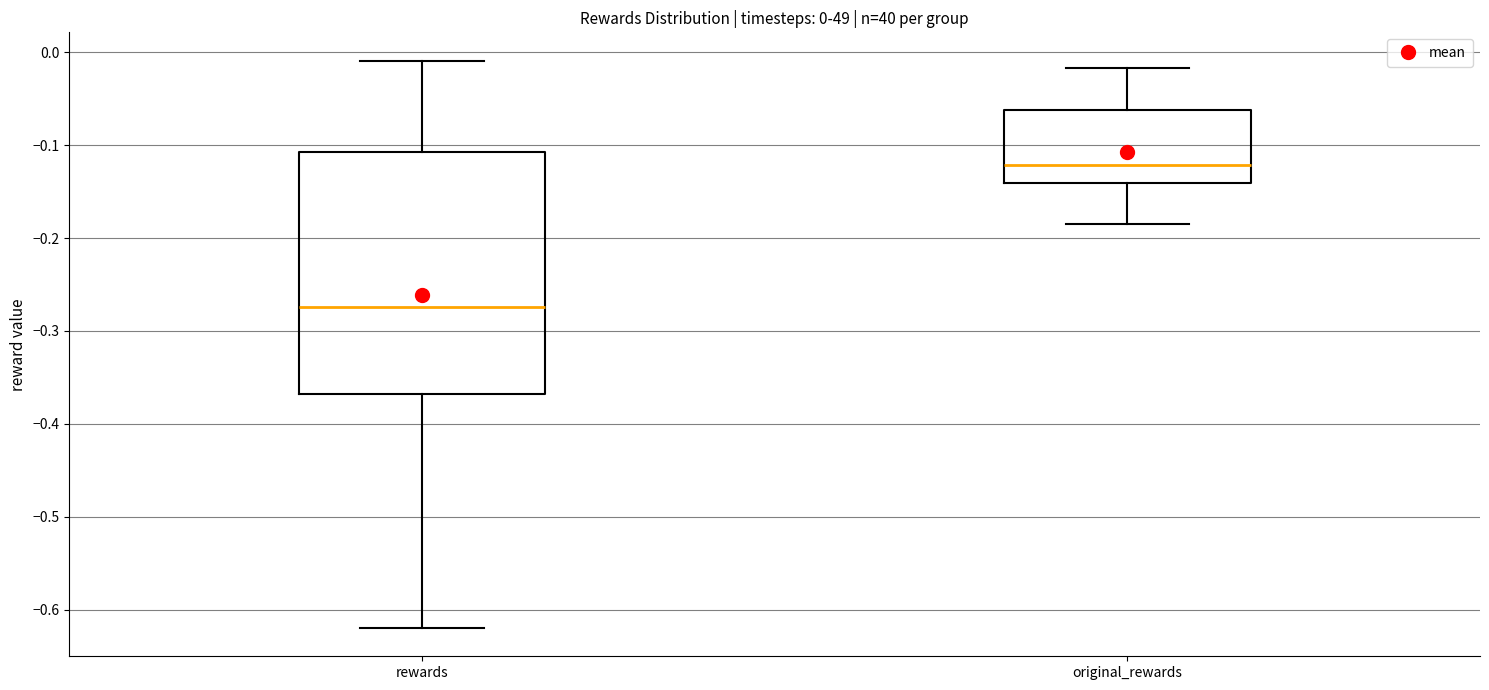

Which box has the highest median line?

original_rewards